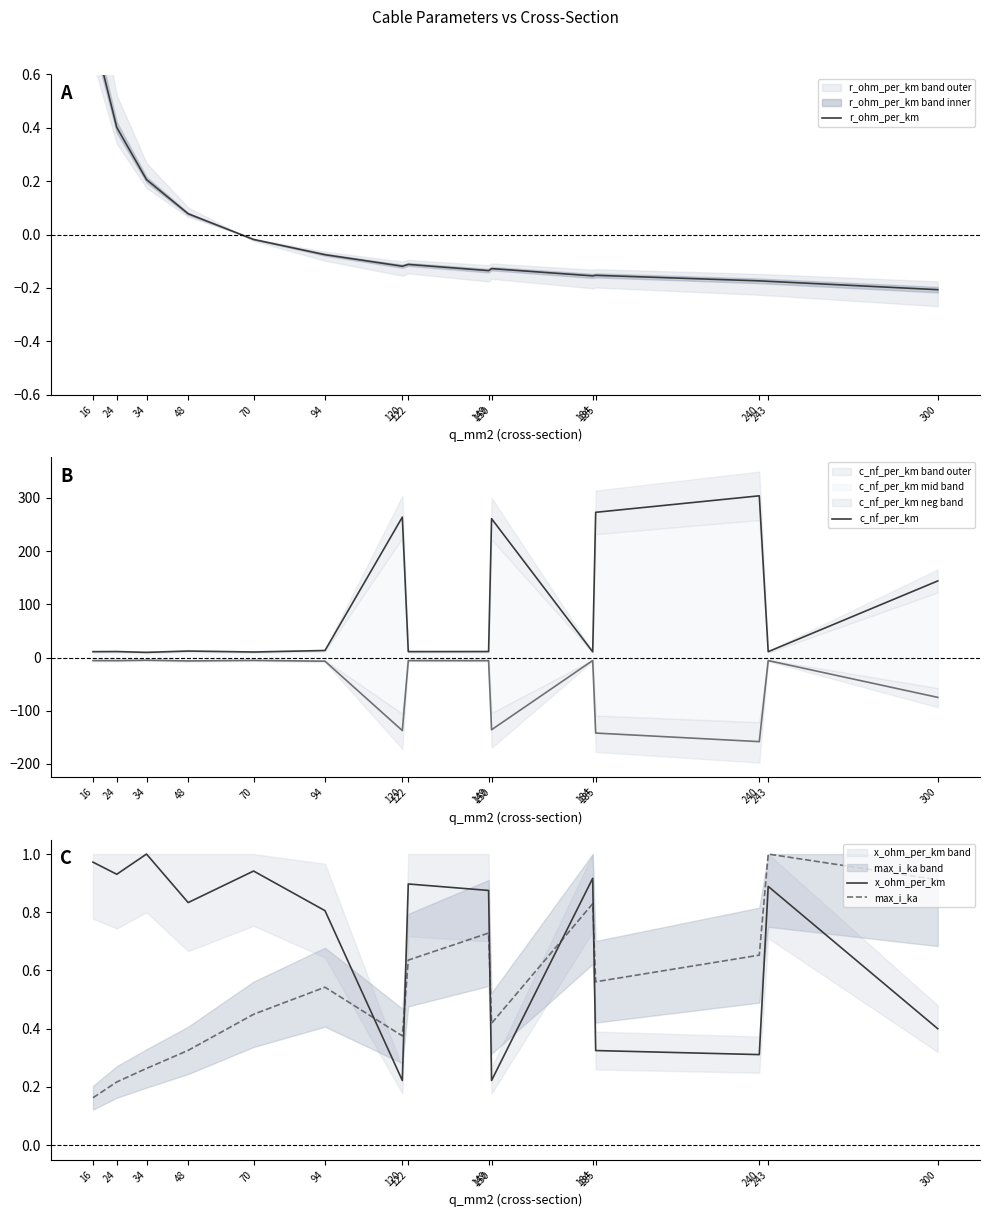

What is the value of the x_ohm_per_km point at the 8th from the left?

0.9